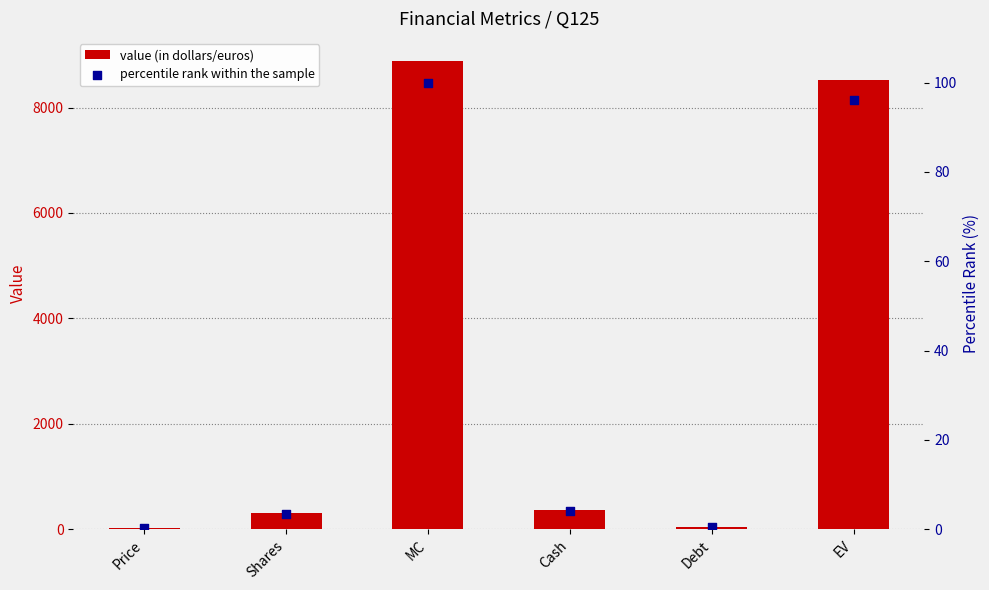

What are all the series names shown in the legend?

value (in dollars/euros), percentile rank within the sample